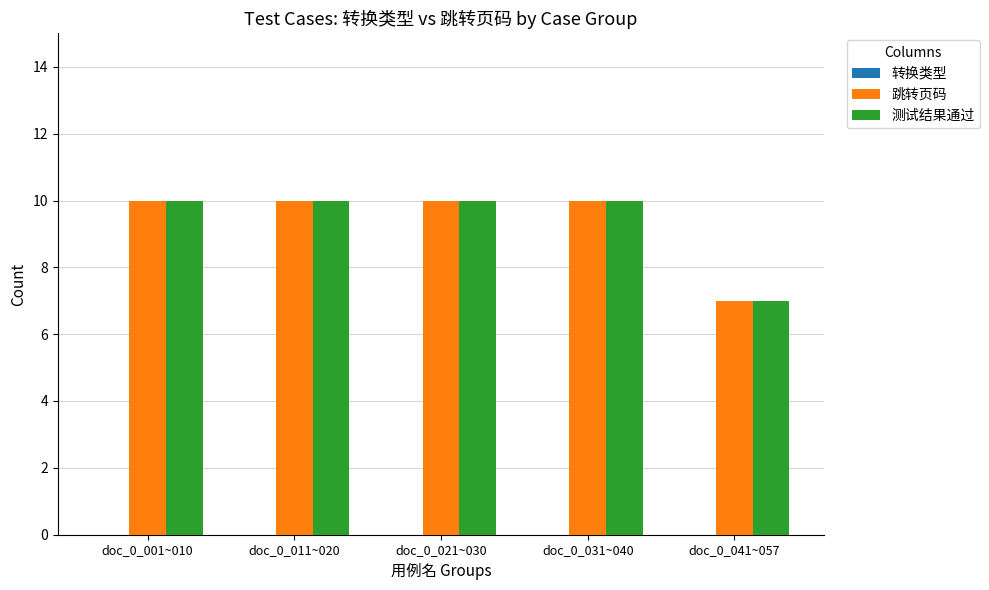

The 测试结果通过 series shows 10 at doc_0_011~020. True or false?

True